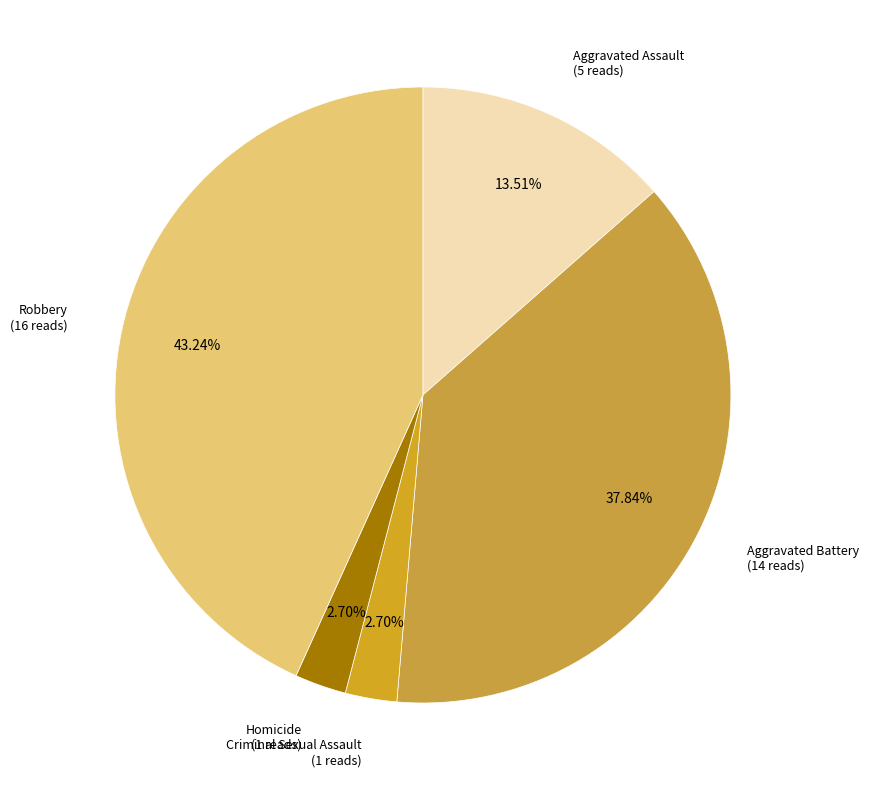

What is the ratio of the value at Homicide to the value at Criminal Sexual Assault?

1.0